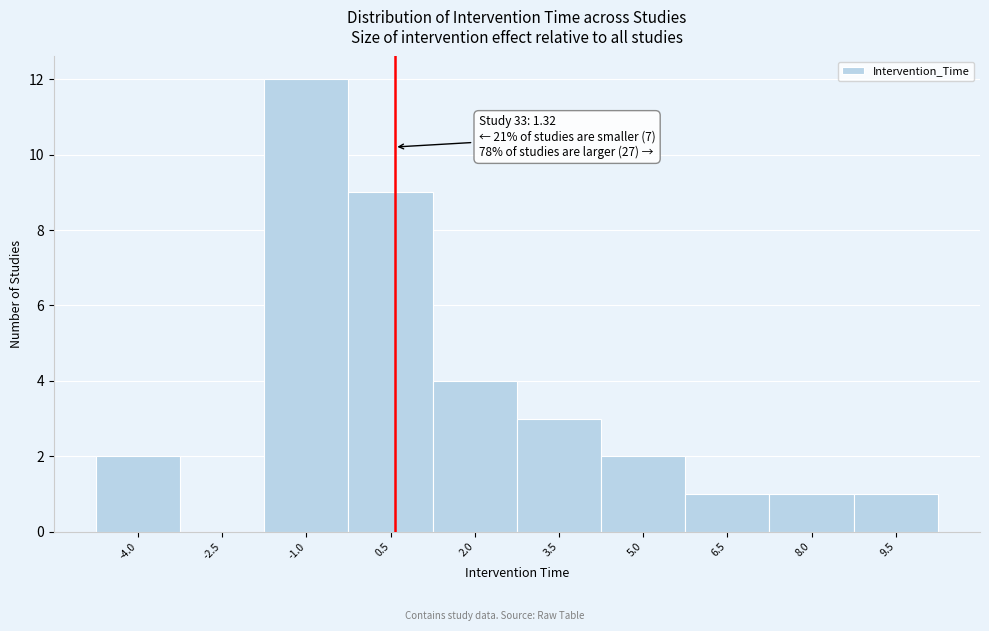

Reading right to left, list all the values displayed in this chart.

9.5=1	8.0=1	6.5=1	5.0=2	3.5=3	2.0=4	0.5=9	-1.0=12	-2.5=0	-4.0=2